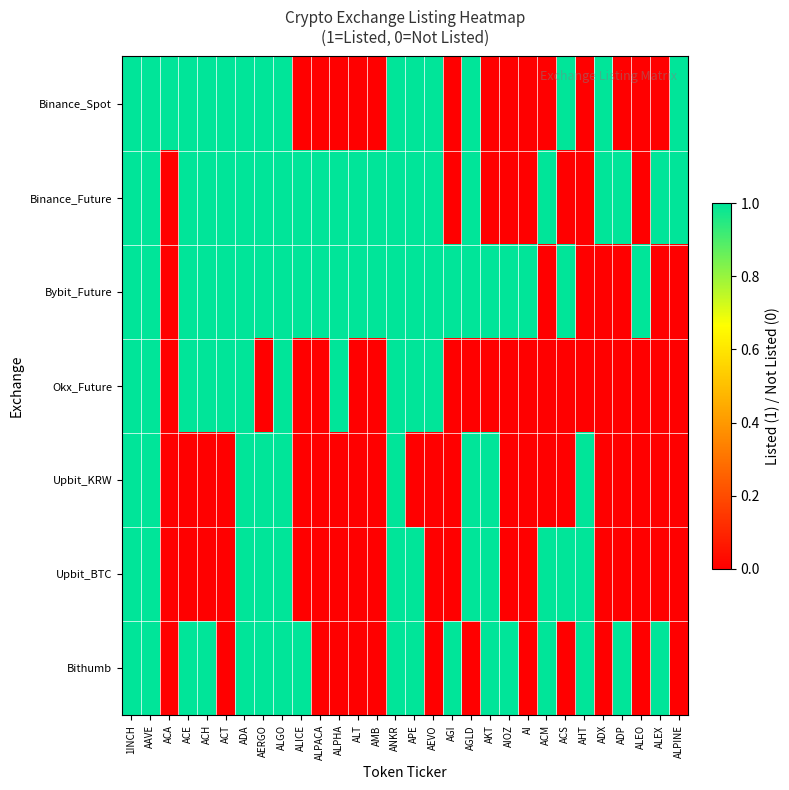

Reading right to left, transcribe all the data shown in this chart.

Binance_Spot: ALPINE=1	ALEX=0	ALEO=0	ADP=0	ADX=1	AHT=0	ACS=1	ACM=0	AI=0	AIOZ=0	AKT=0	AGLD=1	AGI=0	AEVO=1	APE=1	ANKR=1	AMB=0	ALT=0	ALPHA=0	ALPACA=0	ALICE=0	ALGO=1	AERGO=1	ADA=1	ACT=1	ACH=1	ACE=1	ACA=1	AAVE=1	1INCH=1
Binance_Future: ALPINE=1	ALEX=1	ALEO=0	ADP=1	ADX=1	AHT=0	ACS=0	ACM=1	AI=0	AIOZ=0	AKT=0	AGLD=1	AGI=0	AEVO=1	APE=1	ANKR=1	AMB=1	ALT=1	ALPHA=1	ALPACA=1	ALICE=1	ALGO=1	AERGO=1	ADA=1	ACT=1	ACH=1	ACE=1	ACA=0	AAVE=1	1INCH=1
Bybit_Future: ALPINE=0	ALEX=0	ALEO=1	ADP=0	ADX=0	AHT=0	ACS=1	ACM=0	AI=1	AIOZ=1	AKT=1	AGLD=1	AGI=1	AEVO=1	APE=1	ANKR=1	AMB=1	ALT=1	ALPHA=1	ALPACA=1	ALICE=1	ALGO=1	AERGO=1	ADA=1	ACT=1	ACH=1	ACE=1	ACA=0	AAVE=1	1INCH=1
Okx_Future: ALPINE=0	ALEX=0	ALEO=0	ADP=0	ADX=0	AHT=0	ACS=0	ACM=0	AI=0	AIOZ=0	AKT=0	AGLD=0	AGI=0	AEVO=1	APE=1	ANKR=1	AMB=0	ALT=0	ALPHA=1	ALPACA=0	ALICE=0	ALGO=1	AERGO=0	ADA=1	ACT=1	ACH=1	ACE=1	ACA=0	AAVE=1	1INCH=1
Upbit_KRW: ALPINE=0	ALEX=0	ALEO=0	ADP=0	ADX=0	AHT=1	ACS=0	ACM=0	AI=0	AIOZ=0	AKT=1	AGLD=1	AGI=0	AEVO=0	APE=0	ANKR=1	AMB=0	ALT=0	ALPHA=0	ALPACA=0	ALICE=0	ALGO=1	AERGO=1	ADA=1	ACT=0	ACH=0	ACE=0	ACA=0	AAVE=1	1INCH=1
Upbit_BTC: ALPINE=0	ALEX=0	ALEO=0	ADP=0	ADX=0	AHT=1	ACS=1	ACM=1	AI=0	AIOZ=0	AKT=1	AGLD=1	AGI=0	AEVO=0	APE=1	ANKR=1	AMB=0	ALT=0	ALPHA=0	ALPACA=0	ALICE=0	ALGO=1	AERGO=1	ADA=1	ACT=0	ACH=0	ACE=0	ACA=0	AAVE=1	1INCH=1
Bithumb: ALPINE=0	ALEX=1	ALEO=0	ADP=1	ADX=0	AHT=1	ACS=0	ACM=1	AI=0	AIOZ=1	AKT=1	AGLD=0	AGI=1	AEVO=0	APE=1	ANKR=1	AMB=0	ALT=0	ALPHA=0	ALPACA=0	ALICE=1	ALGO=1	AERGO=1	ADA=1	ACT=0	ACH=1	ACE=1	ACA=0	AAVE=1	1INCH=1